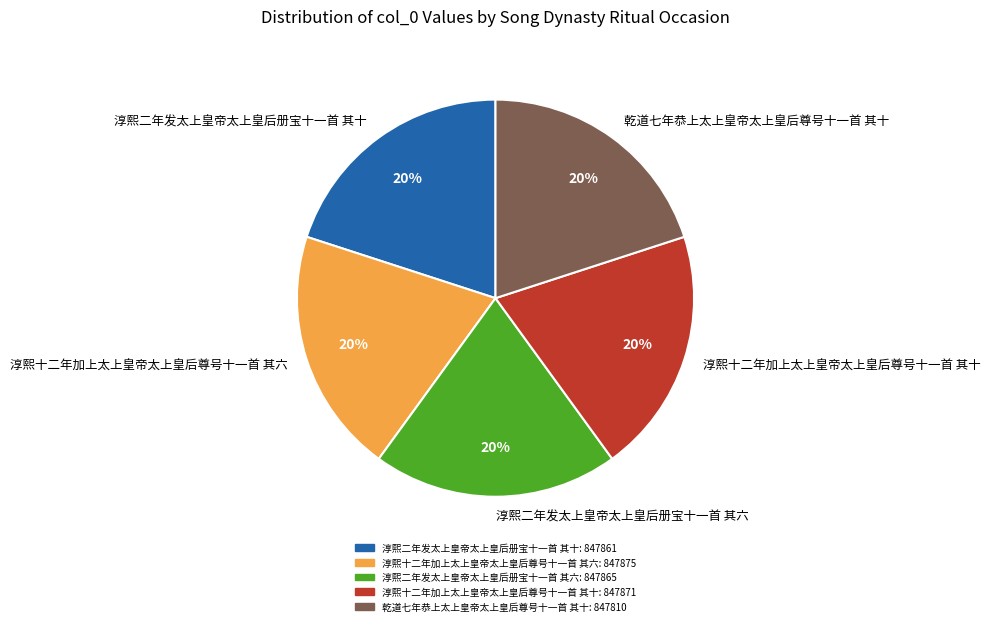

Does 淳熙二年发太上皇帝太上皇后册宝十一首 其十 account for over 50% of the chart?

No